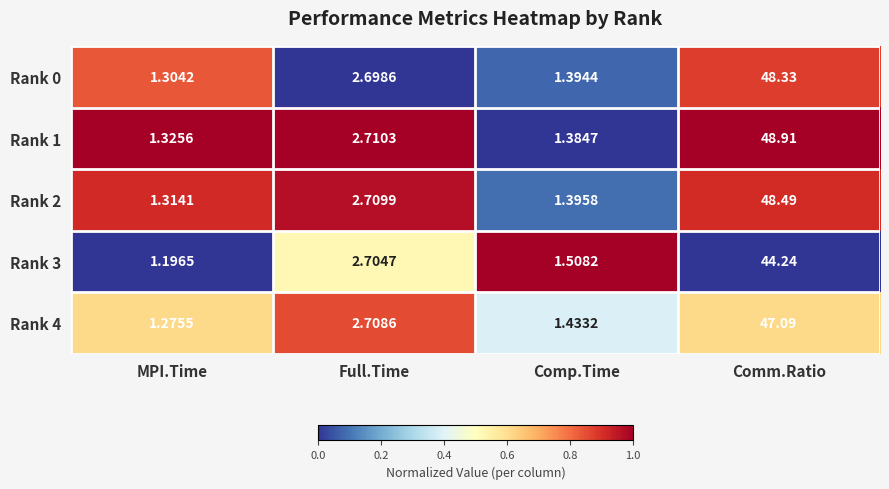

List the labels in order of Rank 3 value, largest first.

Comm.Ratio, Full.Time, Comp.Time, MPI.Time